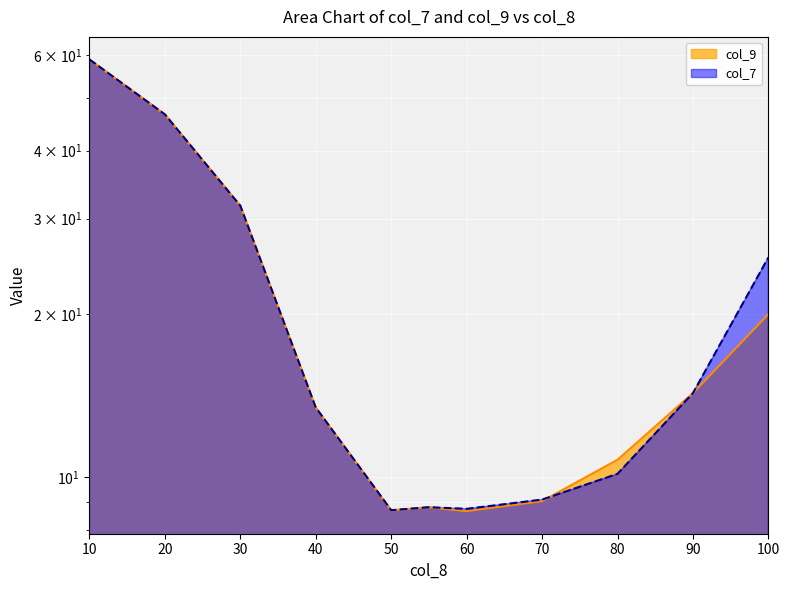

Rank the series at 20 from lowest to highest value.

col_7, col_9